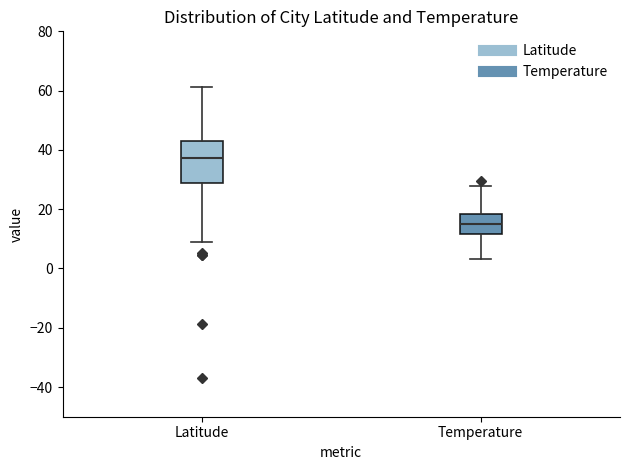

Reading left to right, read every box against the y-axis: the position of its median line, the range the box covers, and the ends of its whiskers. The values are not printed on the chart, so give them approximately, as read against the axis.

Latitude: median 38, box 28 to 42, whiskers 8 to 62
Temperature: median 14, box 12 to 18, whiskers 4 to 28